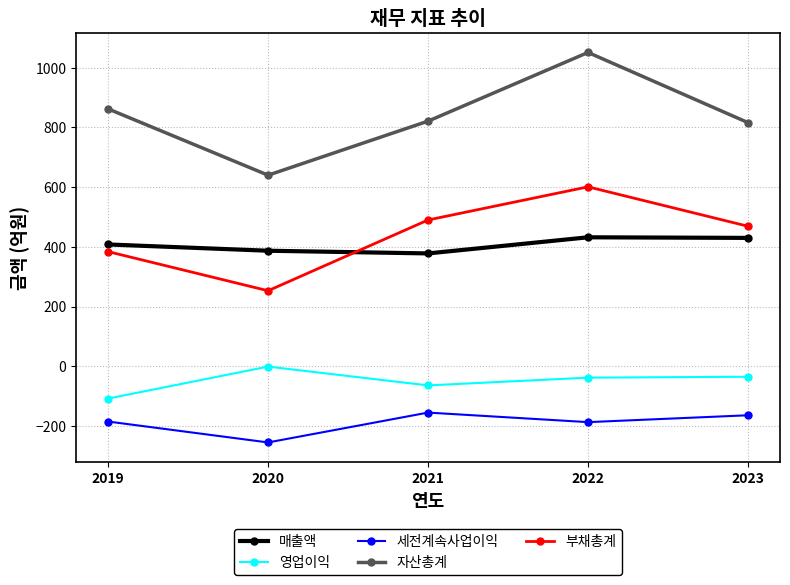

How many data points in 영업이익 are less than -38?

2